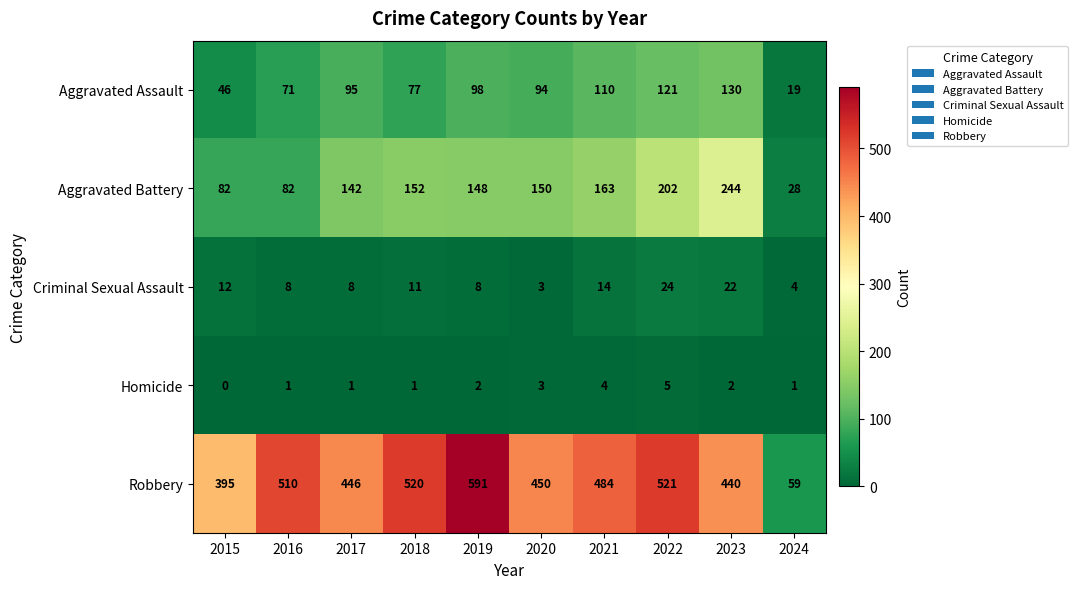

What is the spread (max minus min) of values at 2024?

58